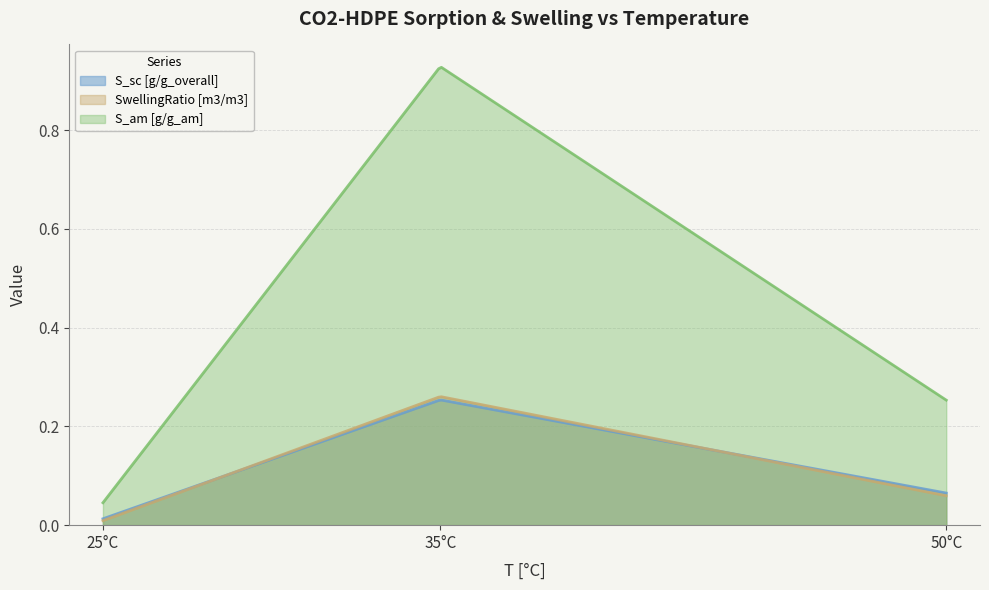

What is the total value across all series at 35?

1.4